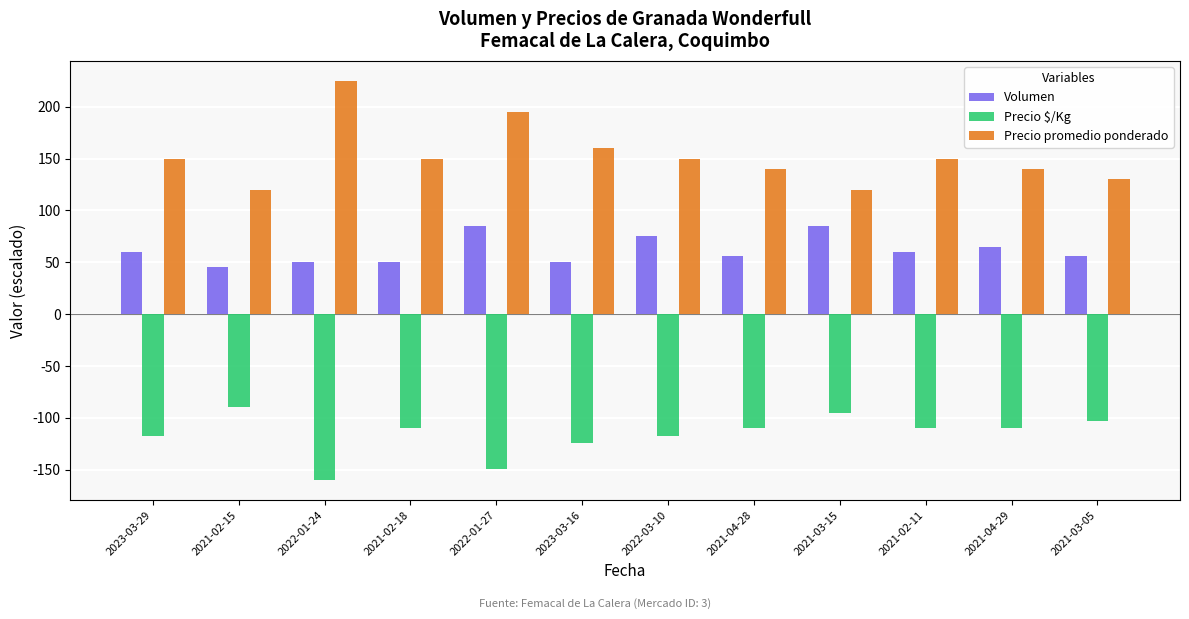

Is it true that Volumen equals 45.0 at 2021-02-15?

True